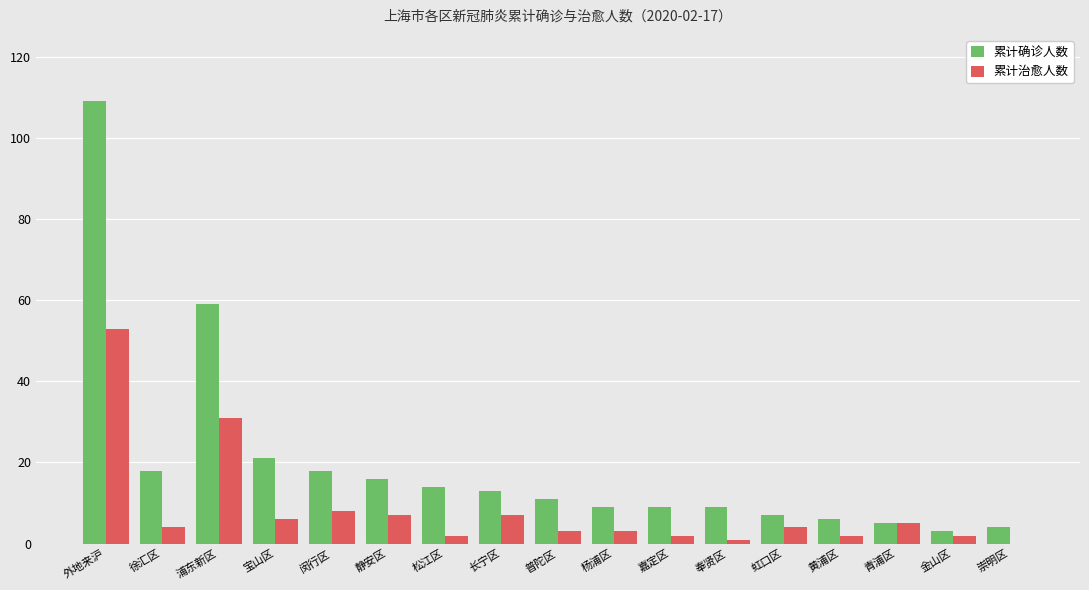

Which series has the widest spread of values?

累计确诊人数